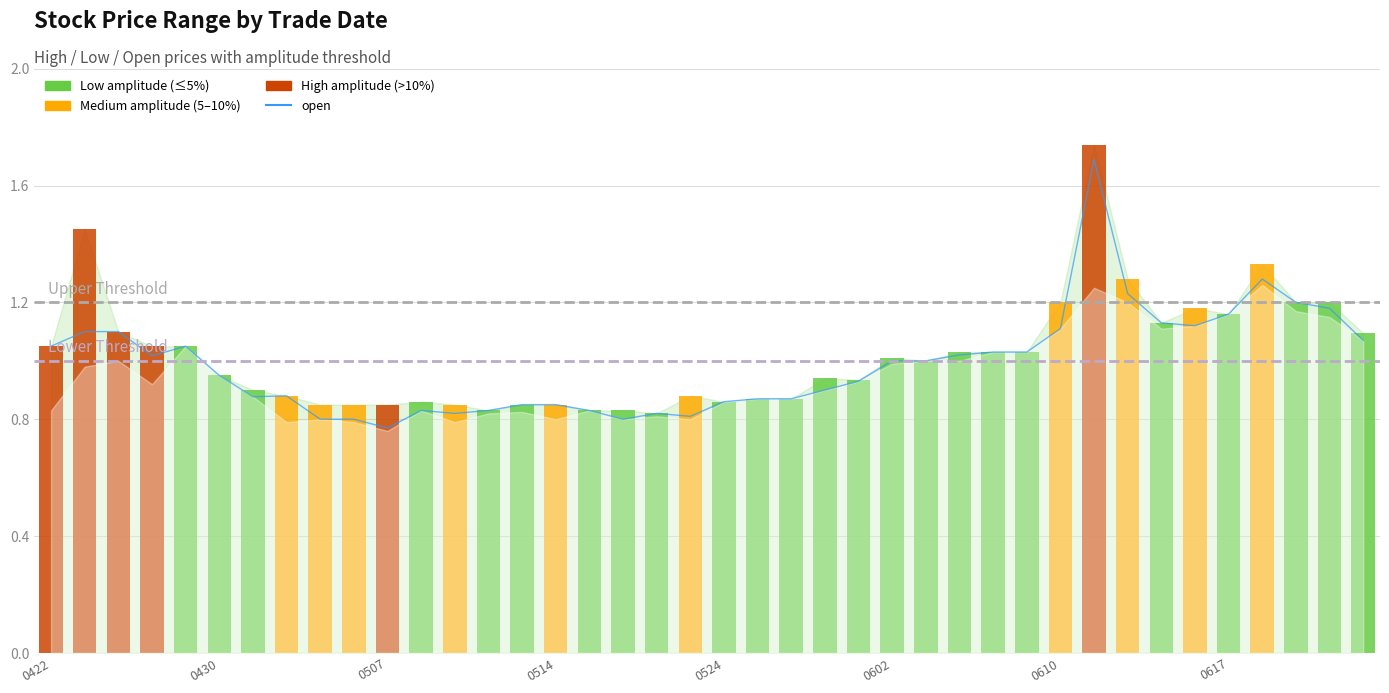

How many bars are there in each group?

2